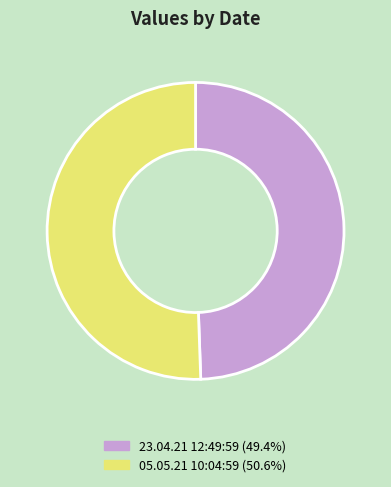

Count the number of slices in the pie.

2